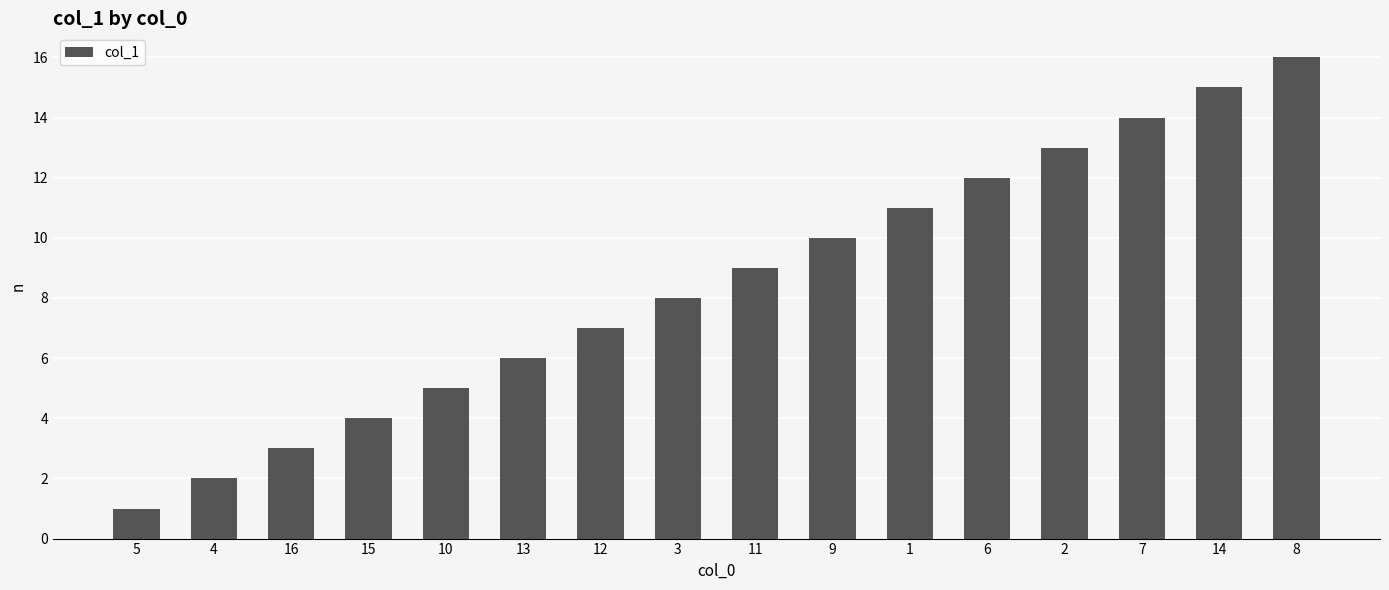

Between 15 and 8, which is larger?

8